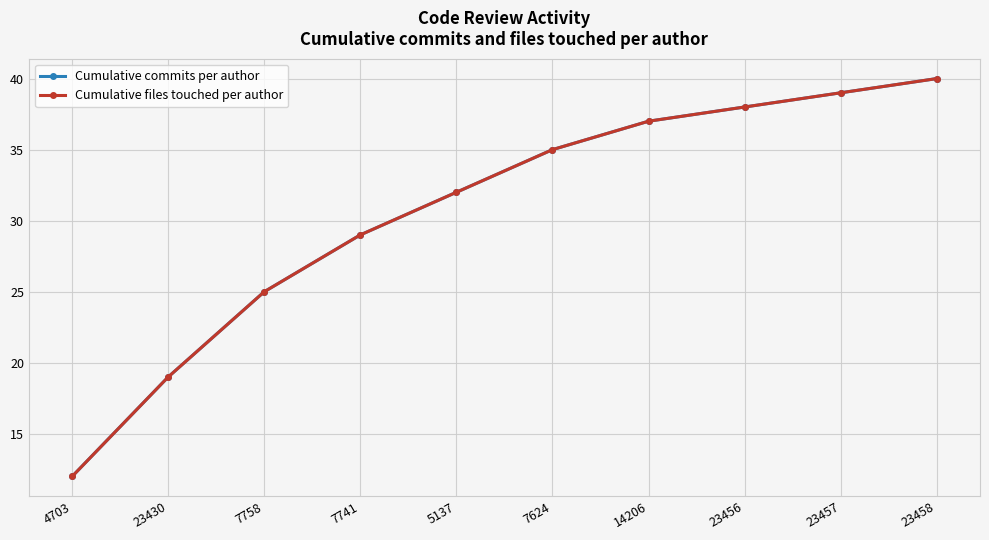

What is the minimum value for Cumulative commits per author?

12